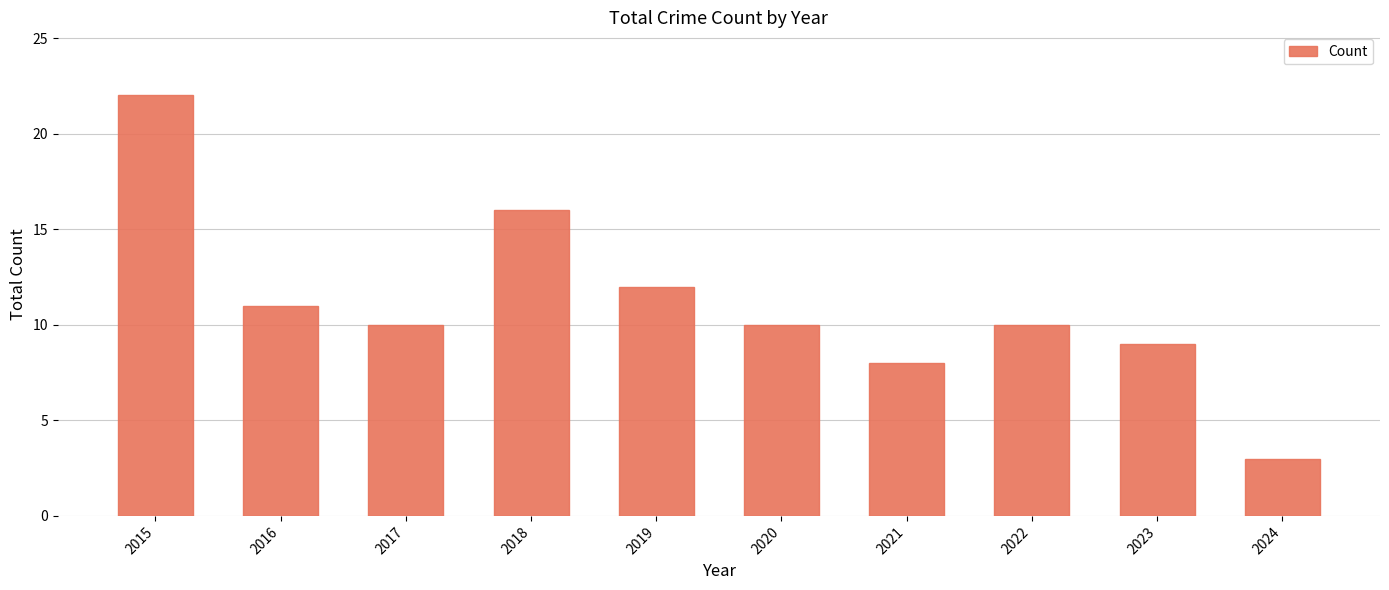

What is the approximate value at 2018?

16